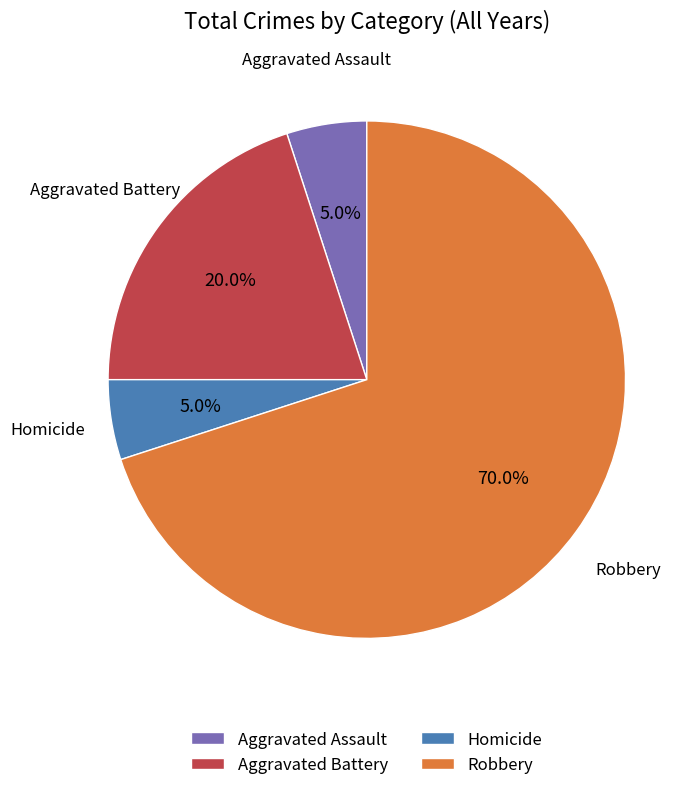

What portion of the pie excludes Robbery?

30.0%